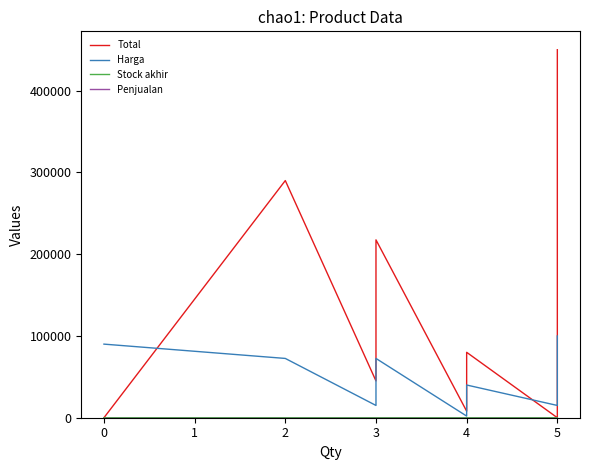

What is the average value of the Harga series?

51583